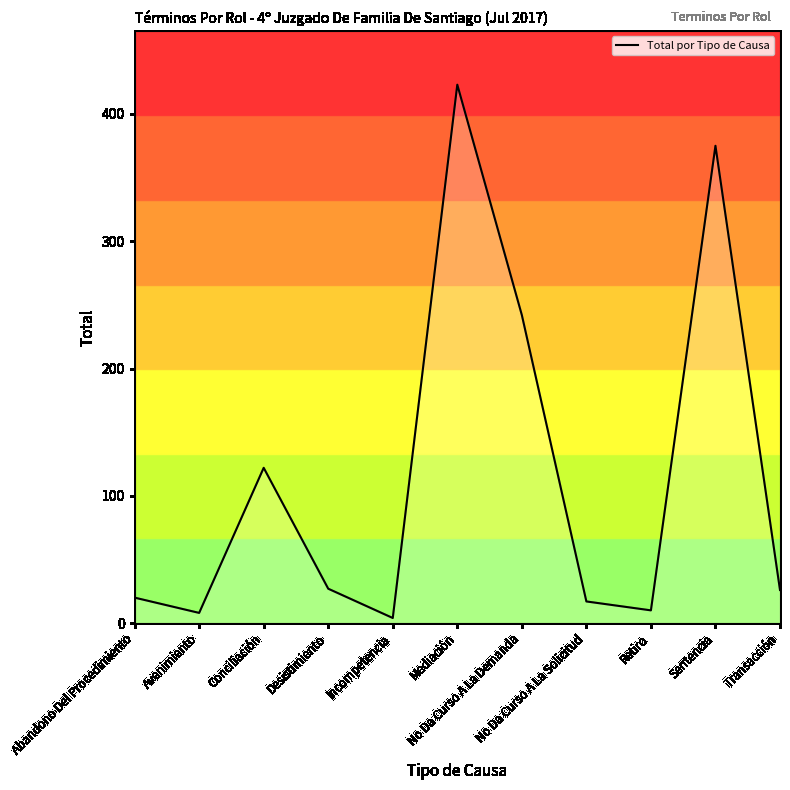

What is the maximum value shown in the chart?

423